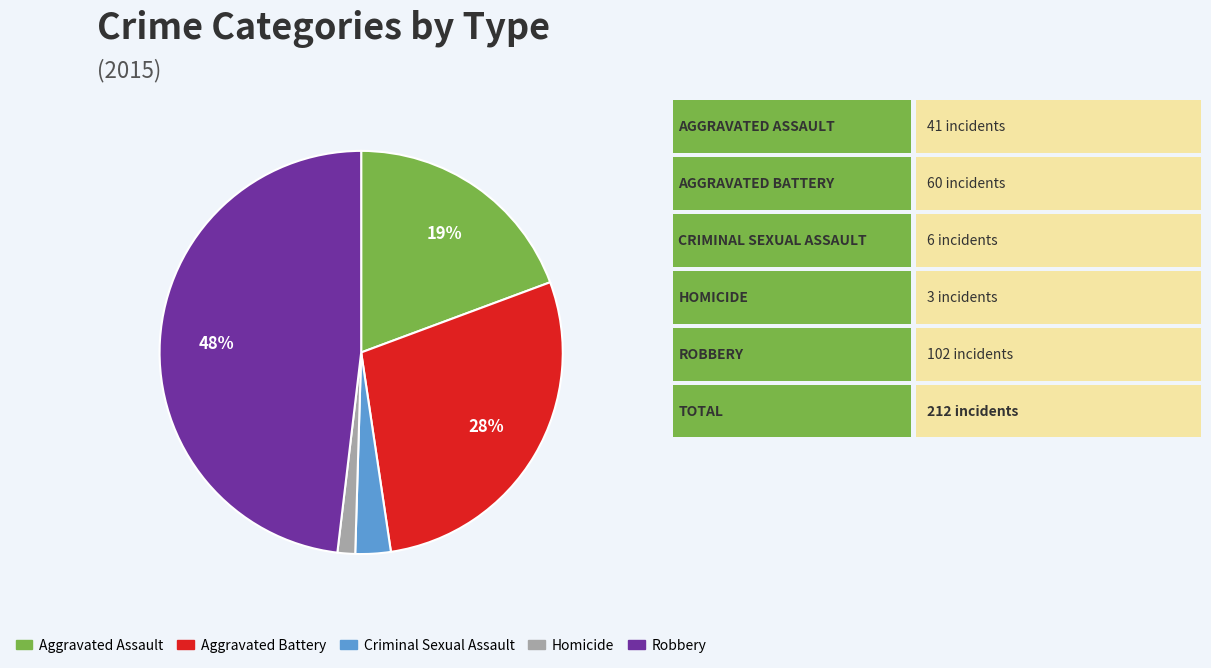

Which slice is the smallest?

Homicide